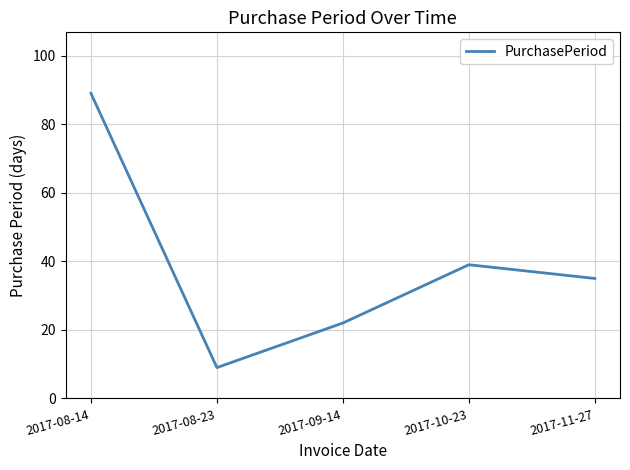

What is the sum of the values at 2017-08-14 and 2017-10-23?

128